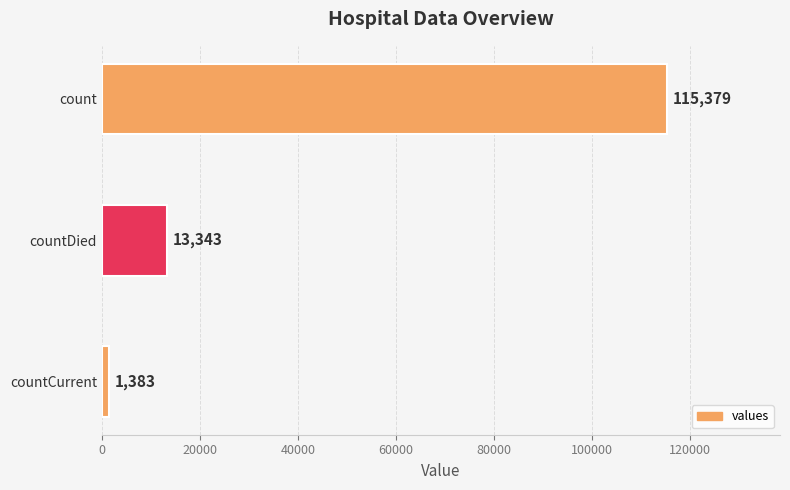

Is it true that the value at countDied is 6700?

False